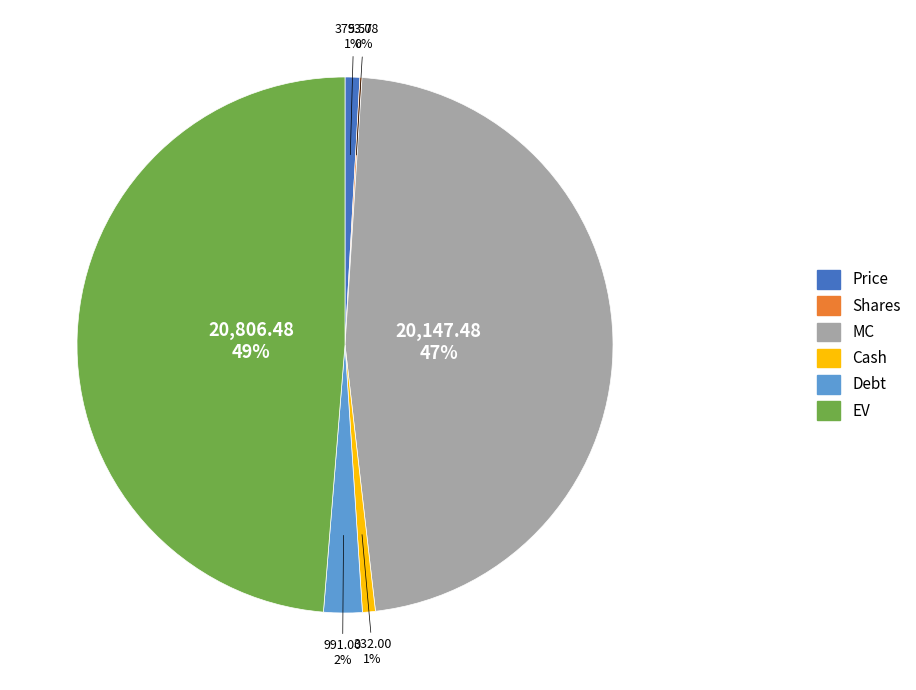

Combined, do Debt and MC account for over 50%?

No